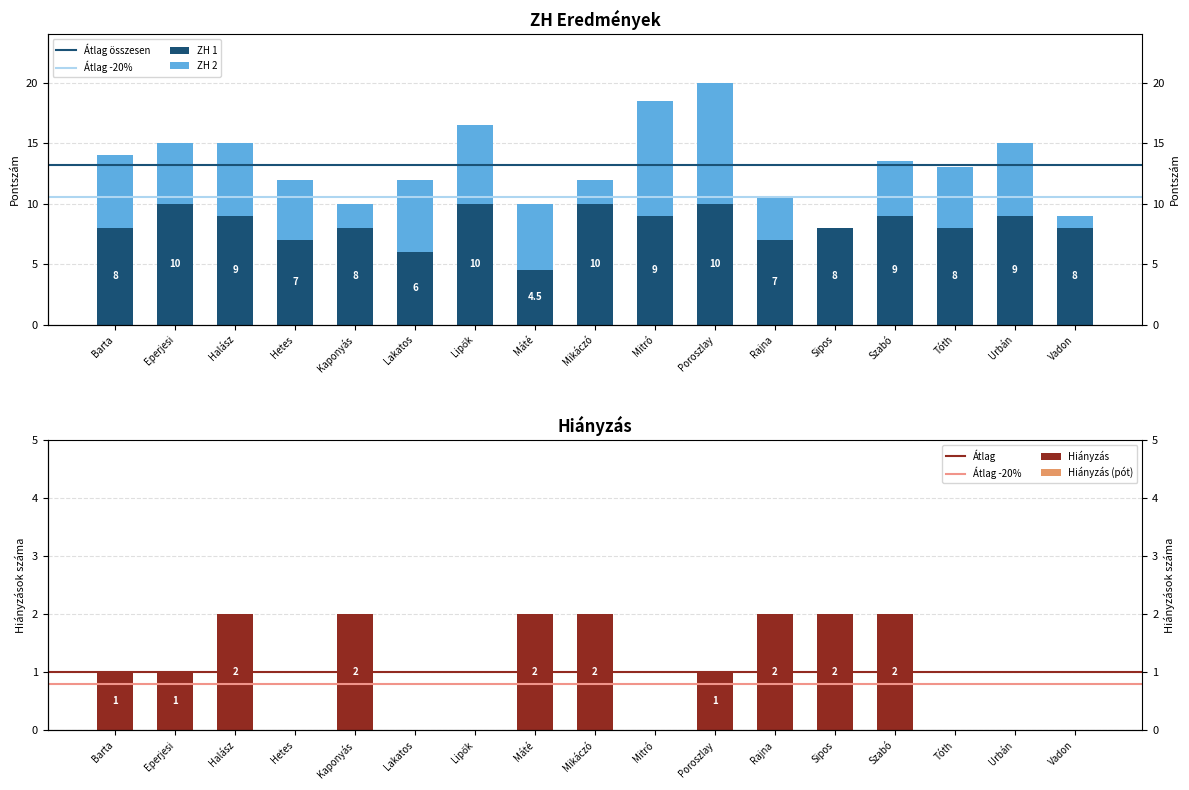

Reading left to right, what are all the values shown in this chart?

ZH 1: 8.0	10.0	9.0	7.0	8.0	6.0	10.0	4.5	10.0	9.0	10.0	7.0	8.0	9.0	8.0	9.0	8.0
ZH 2: 6.0	5.0	6.0	5.0	2.0	6.0	6.5	5.5	2.0	9.5	10.0	3.5	0.0	4.5	5.0	6.0	1.0